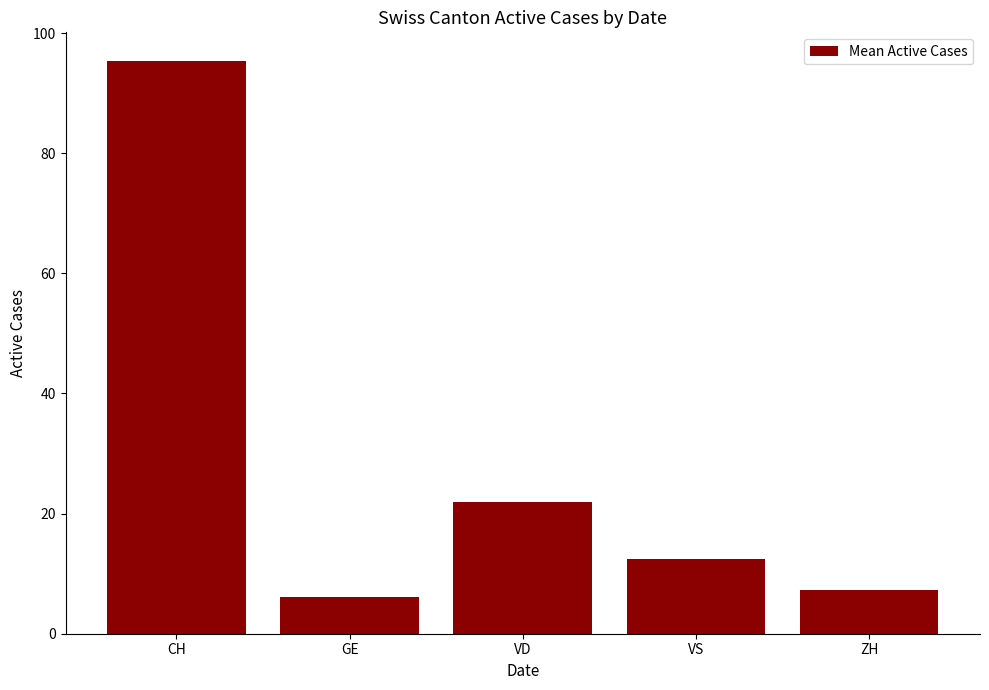

At which label does the data first exceed 12?

CH